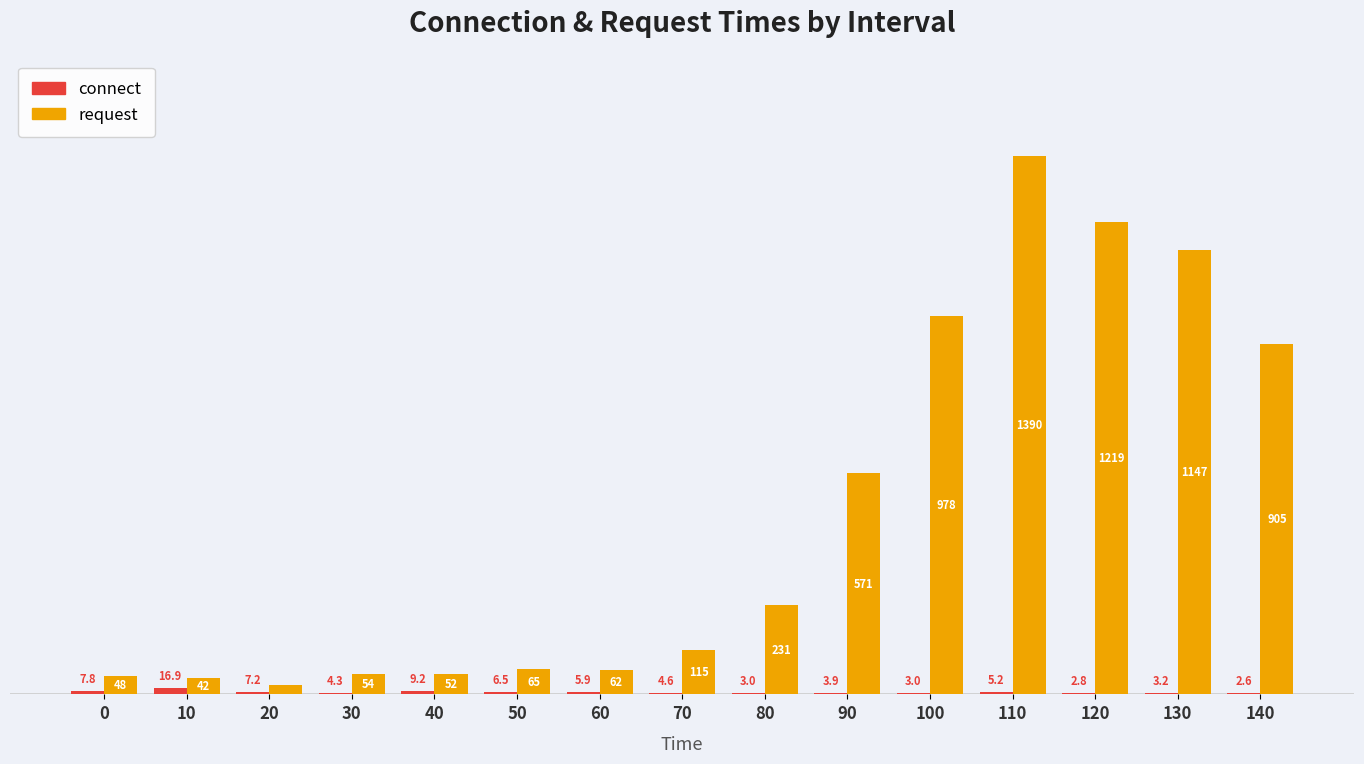

Between 70 and 120, which series saw the biggest shift?

request